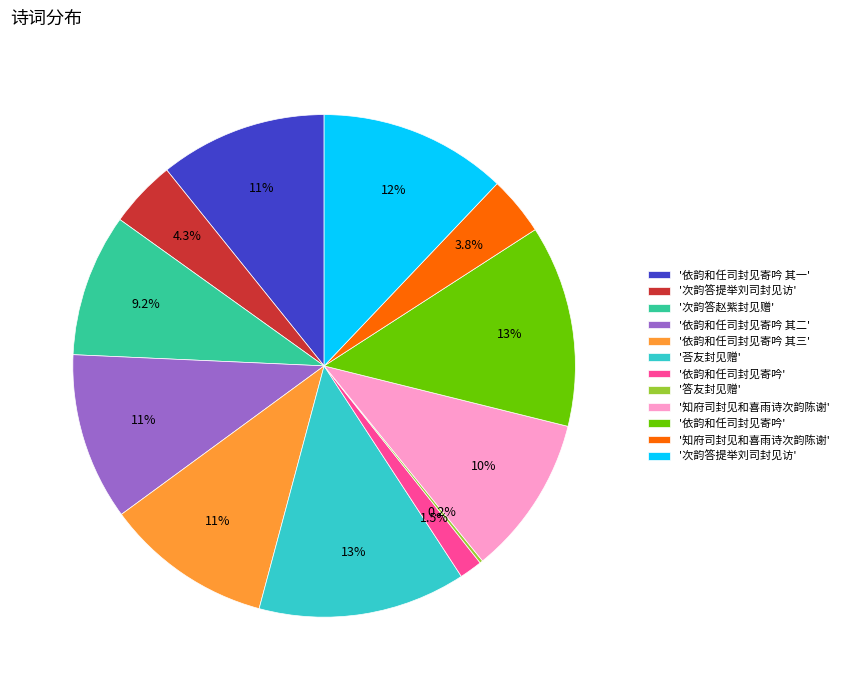

To the nearest percent, what is the difference between the largest and smallest slice percentages?

13%